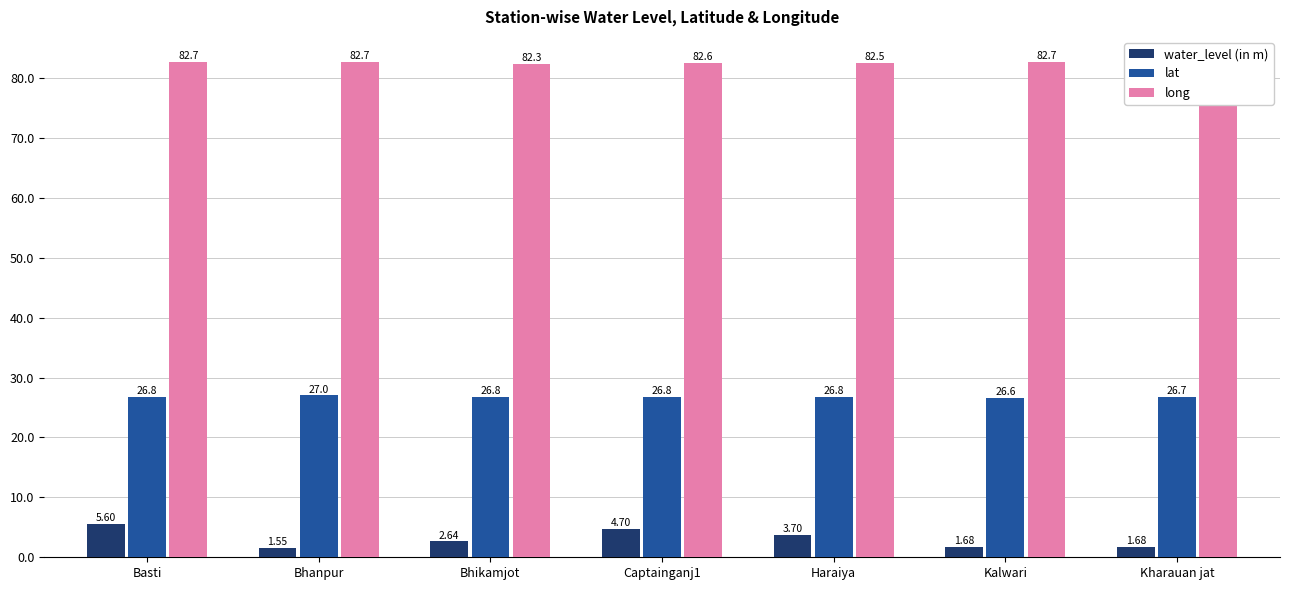

Does the chart contain stacked bars?

No